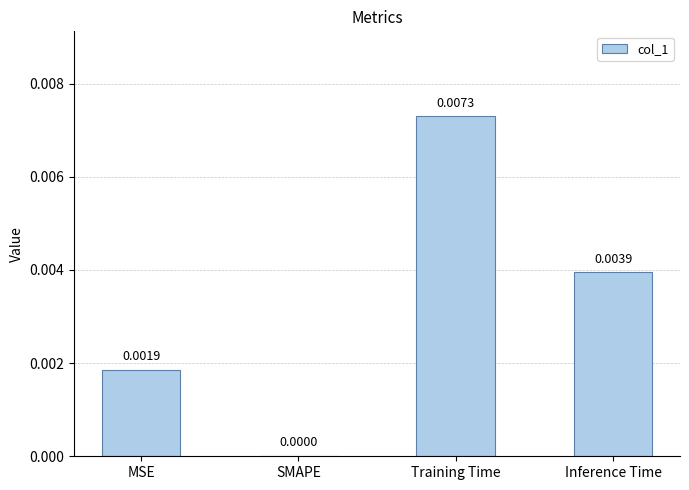

Between MSE and Training Time, which is larger?

Training Time